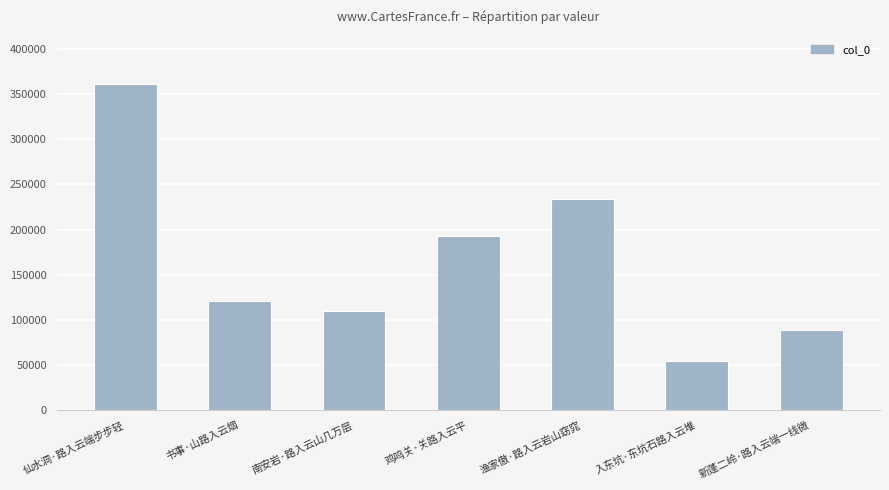

What is the average value?

165938